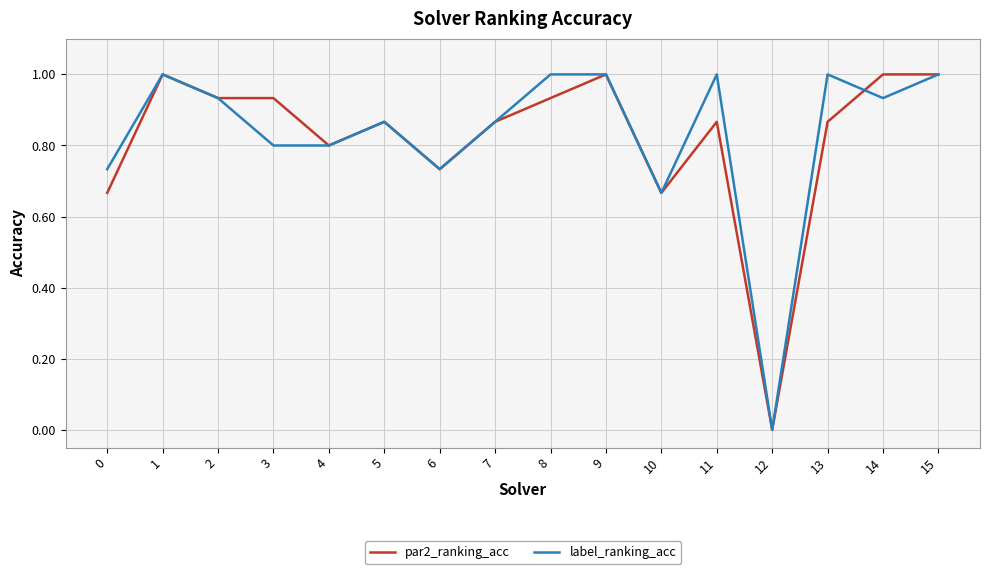

Between 9 and 13, which series saw the biggest shift?

par2_ranking_acc